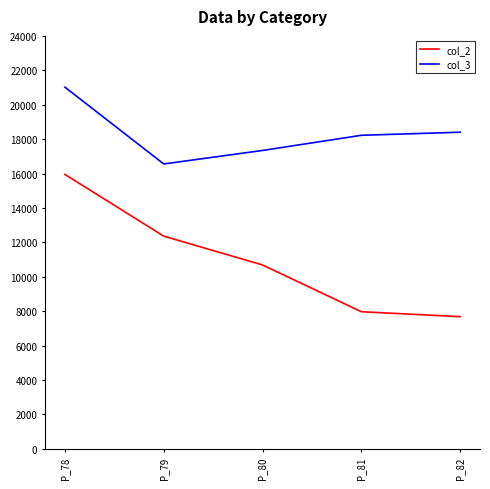

Reading left to right, extract all data points from this chart.

col_2: P_78=15951.4	P_79=12363.0	P_80=10687.1	P_81=7969.6	P_82=7683.1
col_3: P_78=21020.9	P_79=16557.4	P_80=17342.4	P_81=18223.2	P_82=18402.4